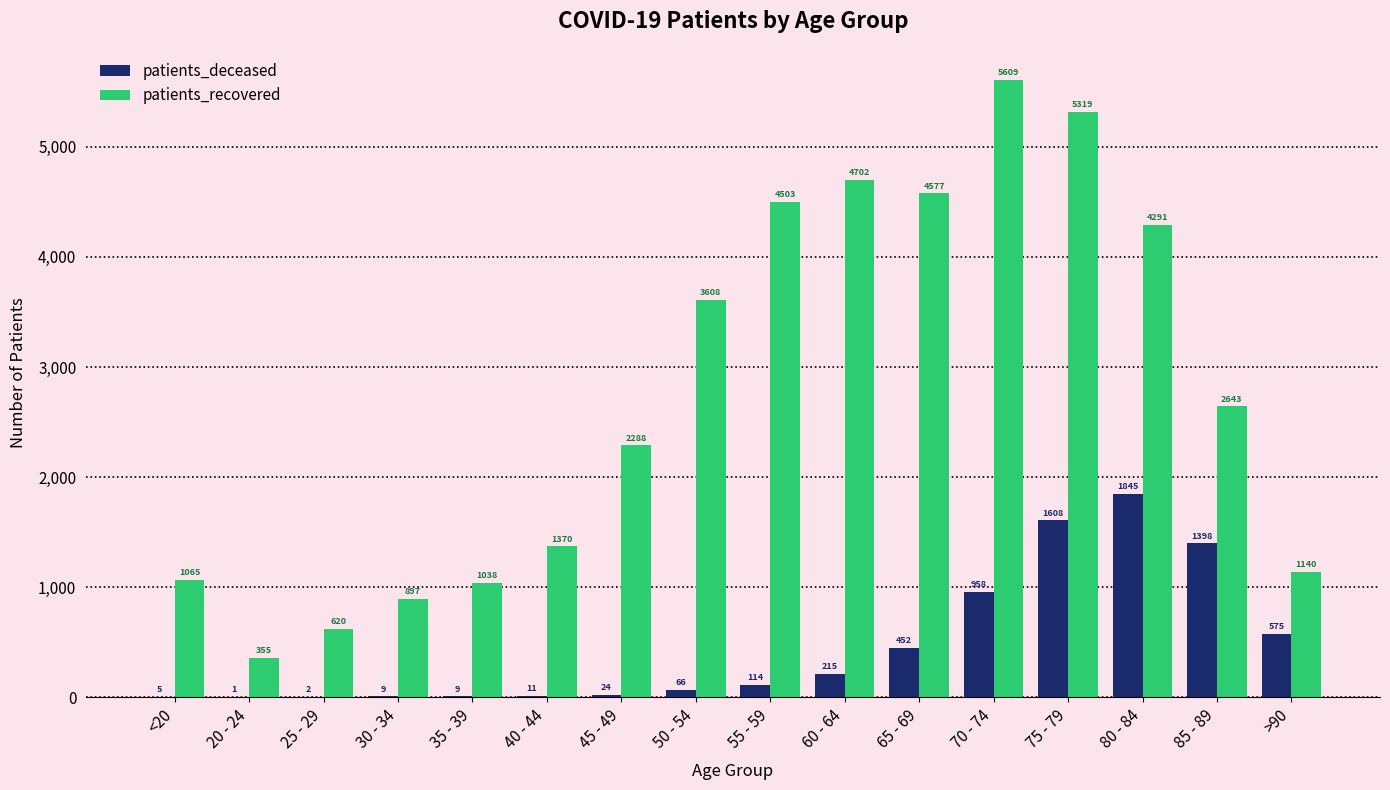

The value of patients_recovered at 40 - 44 is 1370. True or false?

True